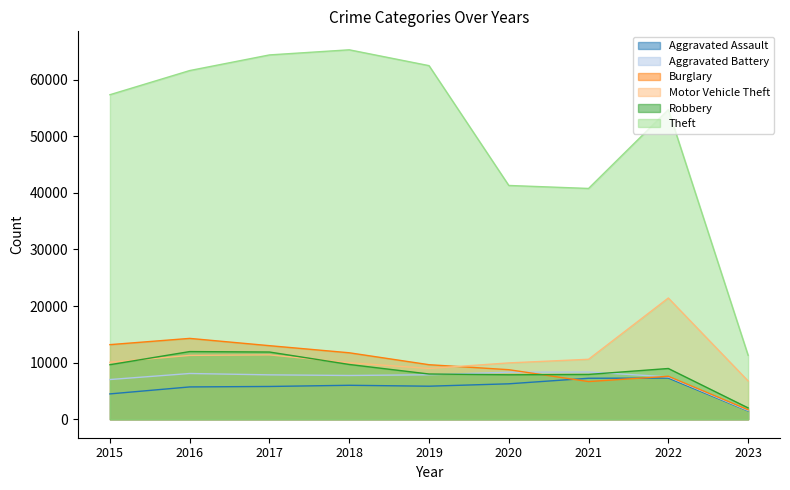

In Robbery, how many points are lower than both neighbors (excluding endpoints)?

1